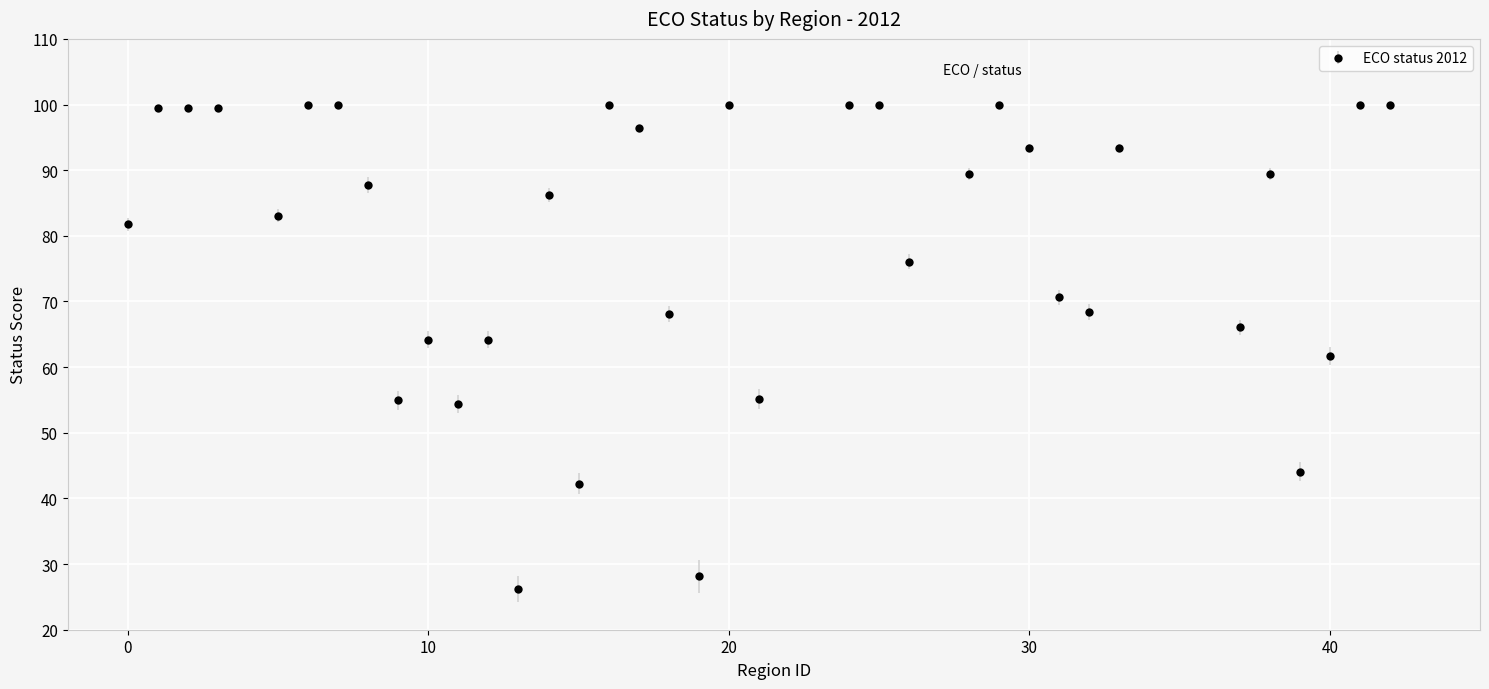

What is the value of the 19th point from the left?

28.1